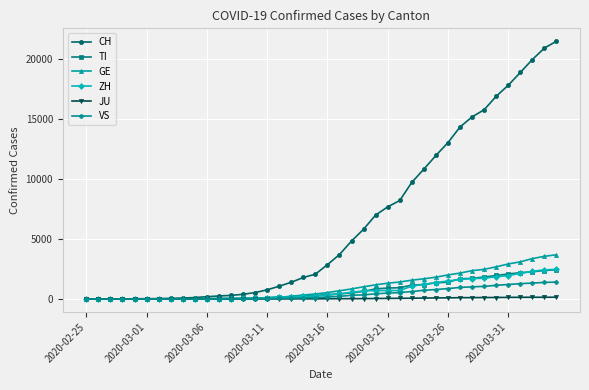

What is the highest value of the TI series?

2442